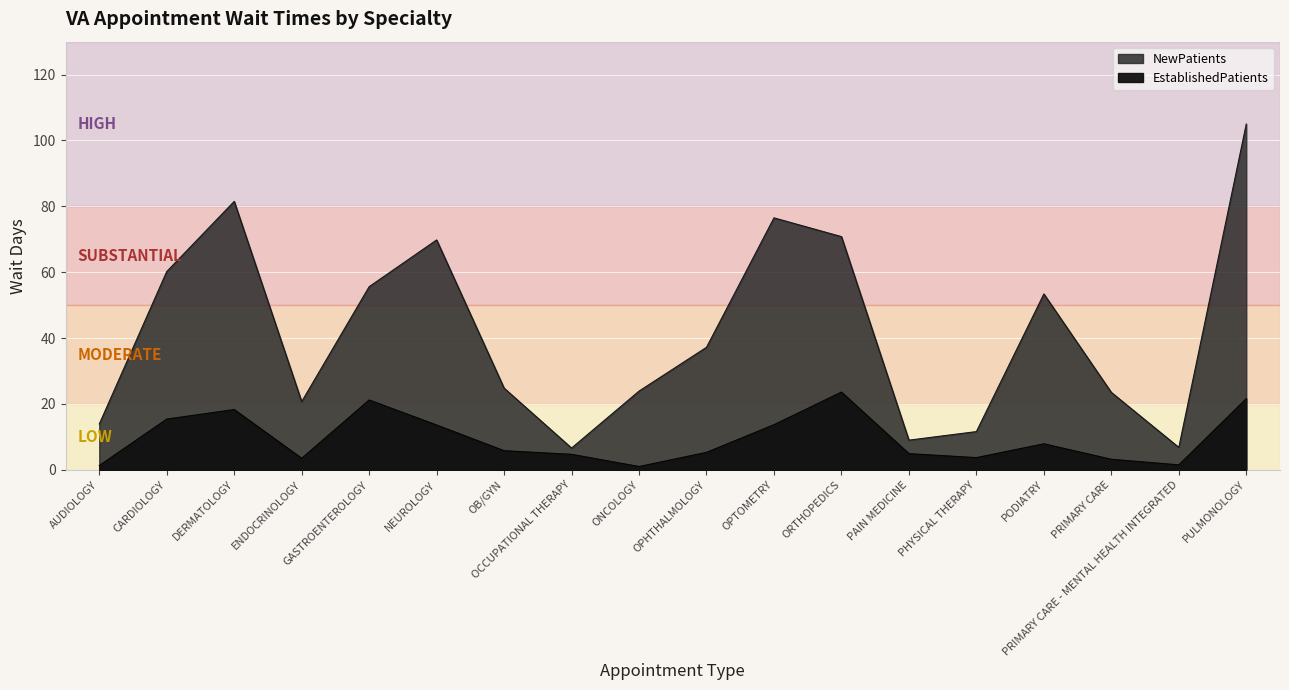

Where does the NewPatients series first go above 37?

CARDIOLOGY